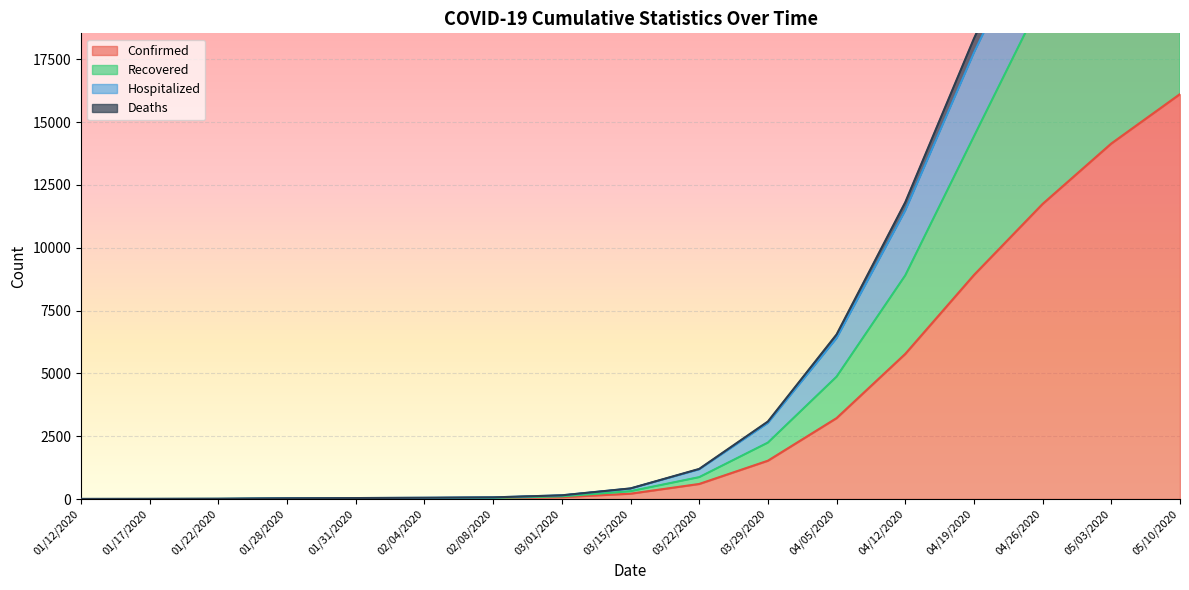

At which label is Confirmed closest to 8059?

04/19/2020